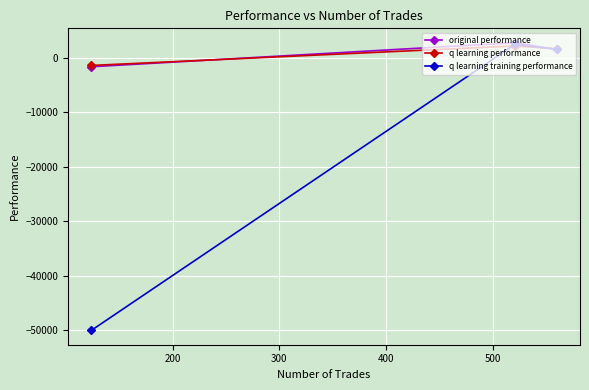

What is the maximum value shown in the chart?

2787.0